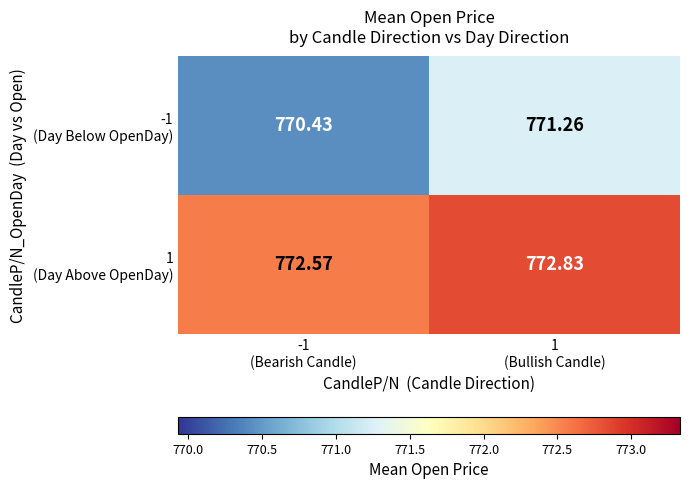

What is the total value across all series at 1
(Bullish Candle)?

1544.1